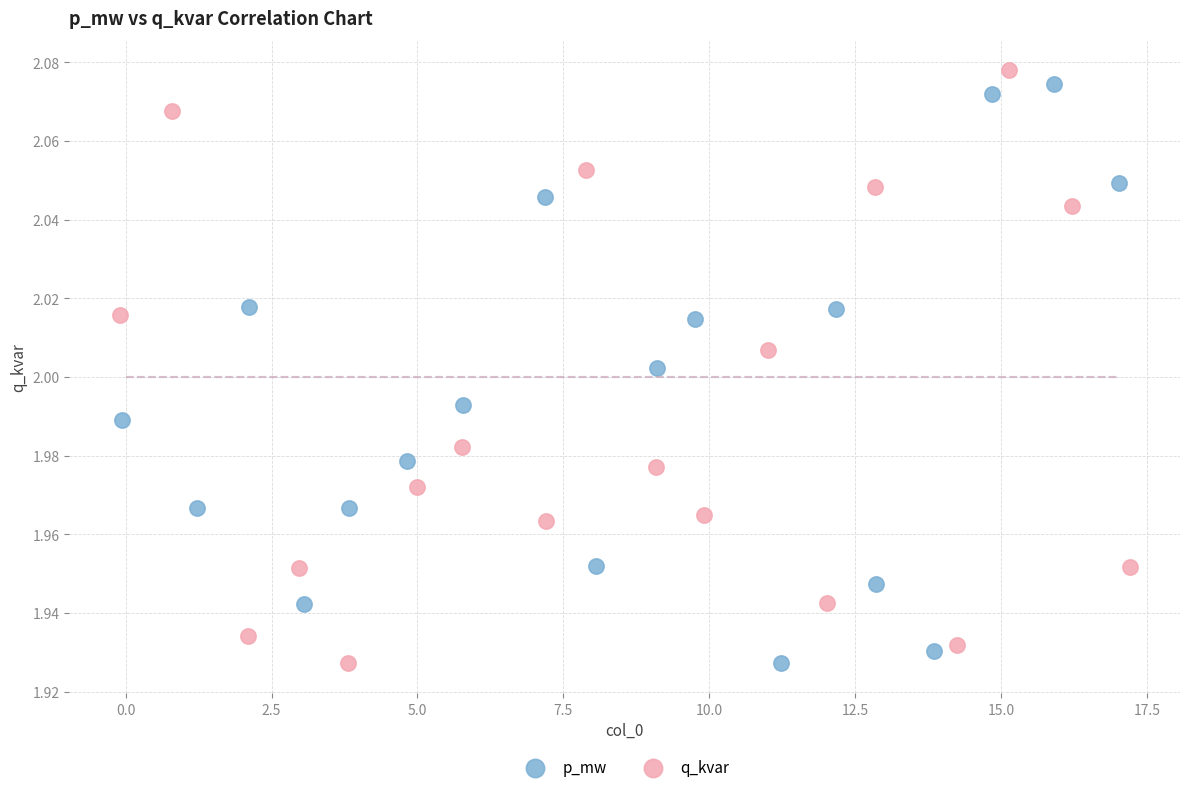

What are all the series names shown in the legend?

p_mw, q_kvar